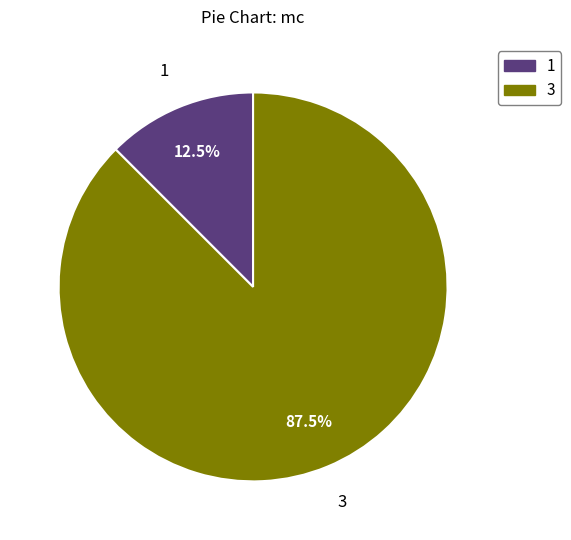

To the nearest percent, what is the average slice percentage?

50%